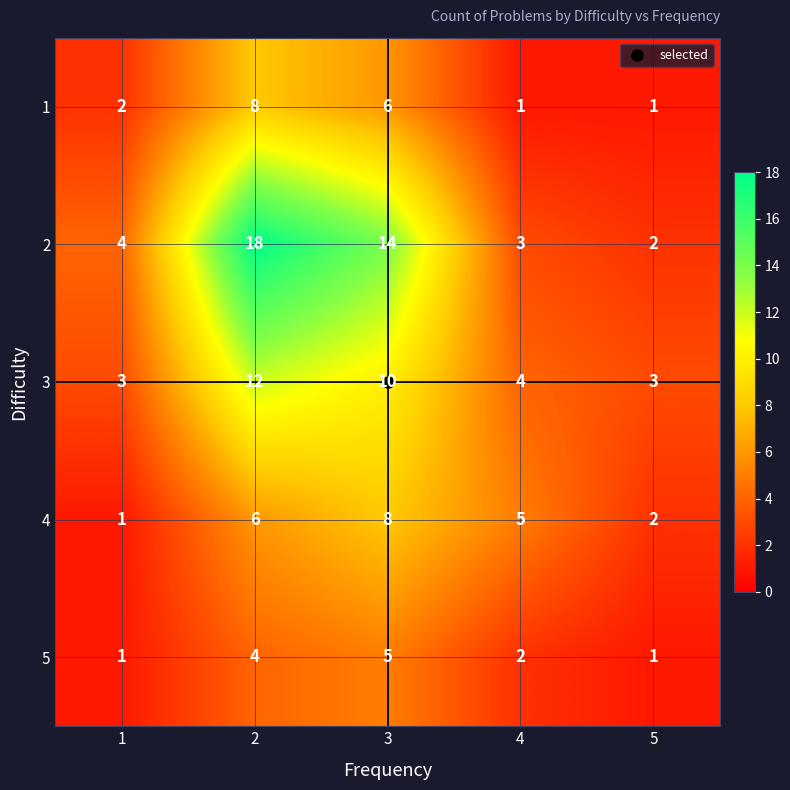

What is the difference between the highest and lowest values at 2?

14